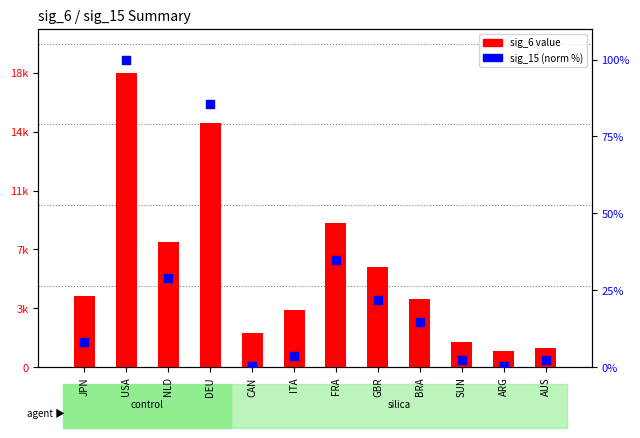

At which category is the sum across all series the highest?

USA